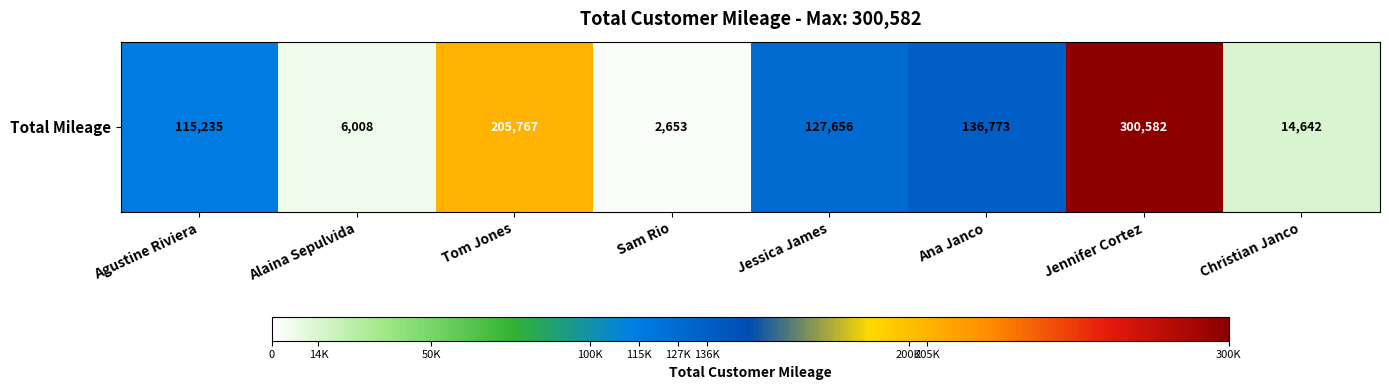

Rank the categories by value from highest to lowest.

Jennifer Cortez, Tom Jones, Ana Janco, Jessica James, Agustine Riviera, Christian Janco, Alaina Sepulvida, Sam Rio